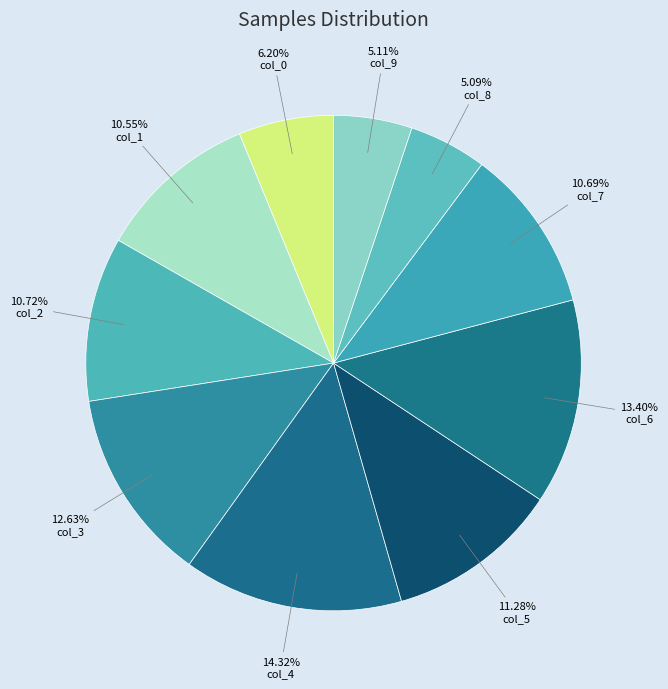

How many slices are in this pie chart?

10